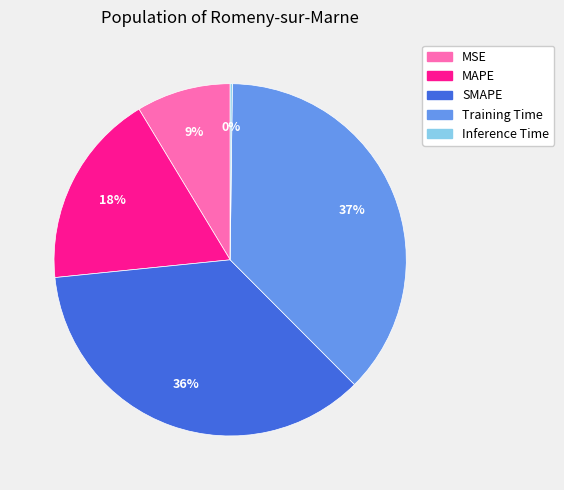

To the nearest percent, what is the difference between the largest and smallest slice percentages?

37%